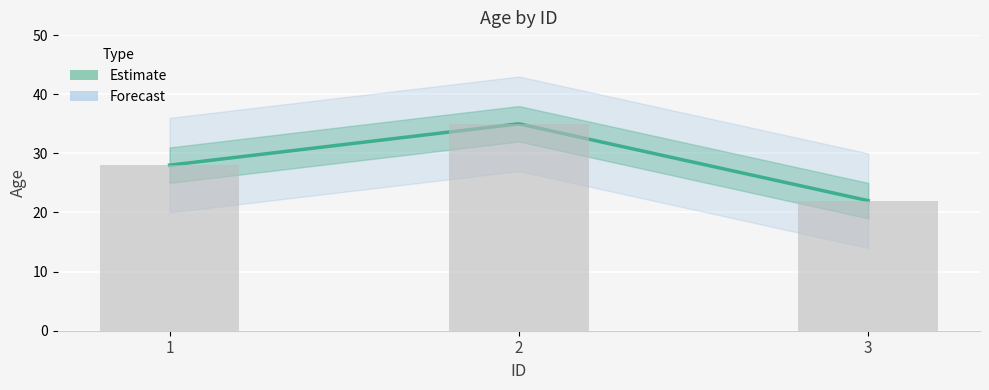

What is the ratio of the value at 3 to the value at 2?

0.6